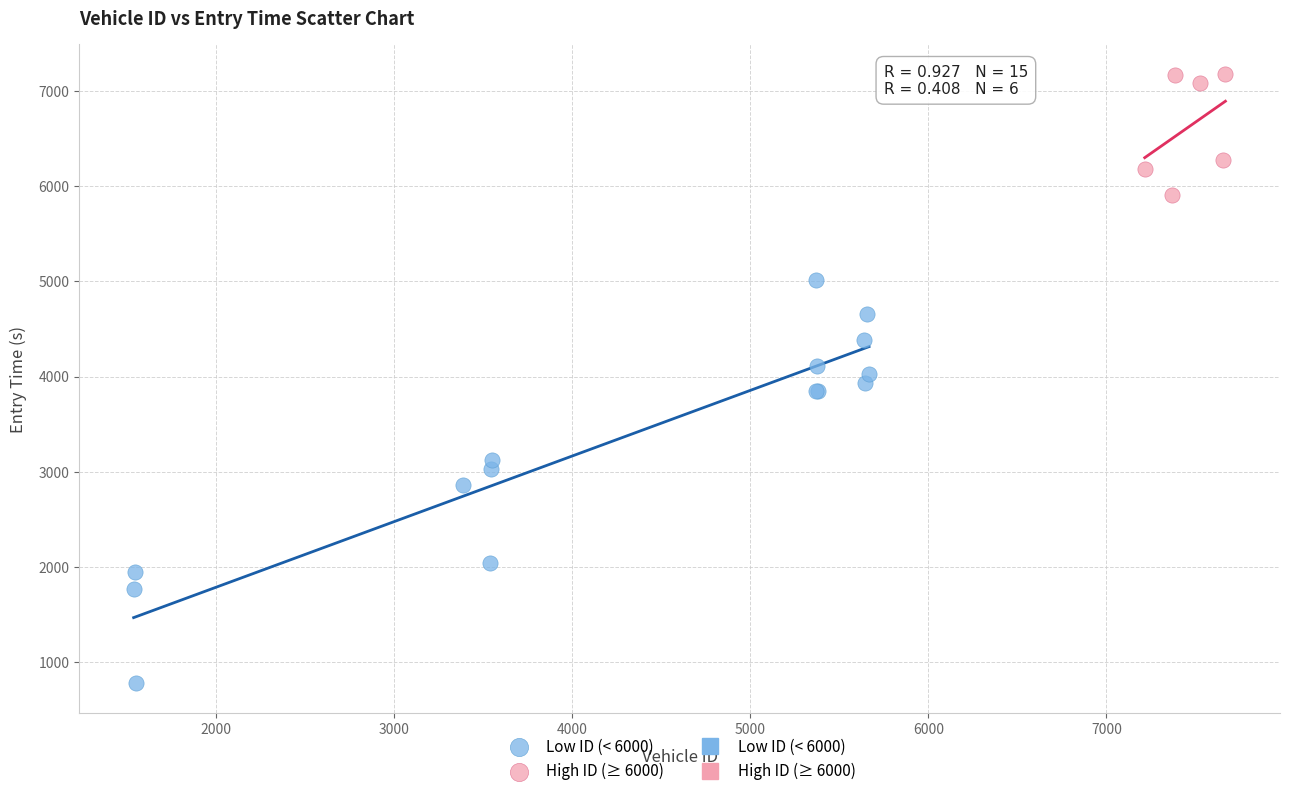

Which series contains the highest Y value?

High ID (≥ 6000)